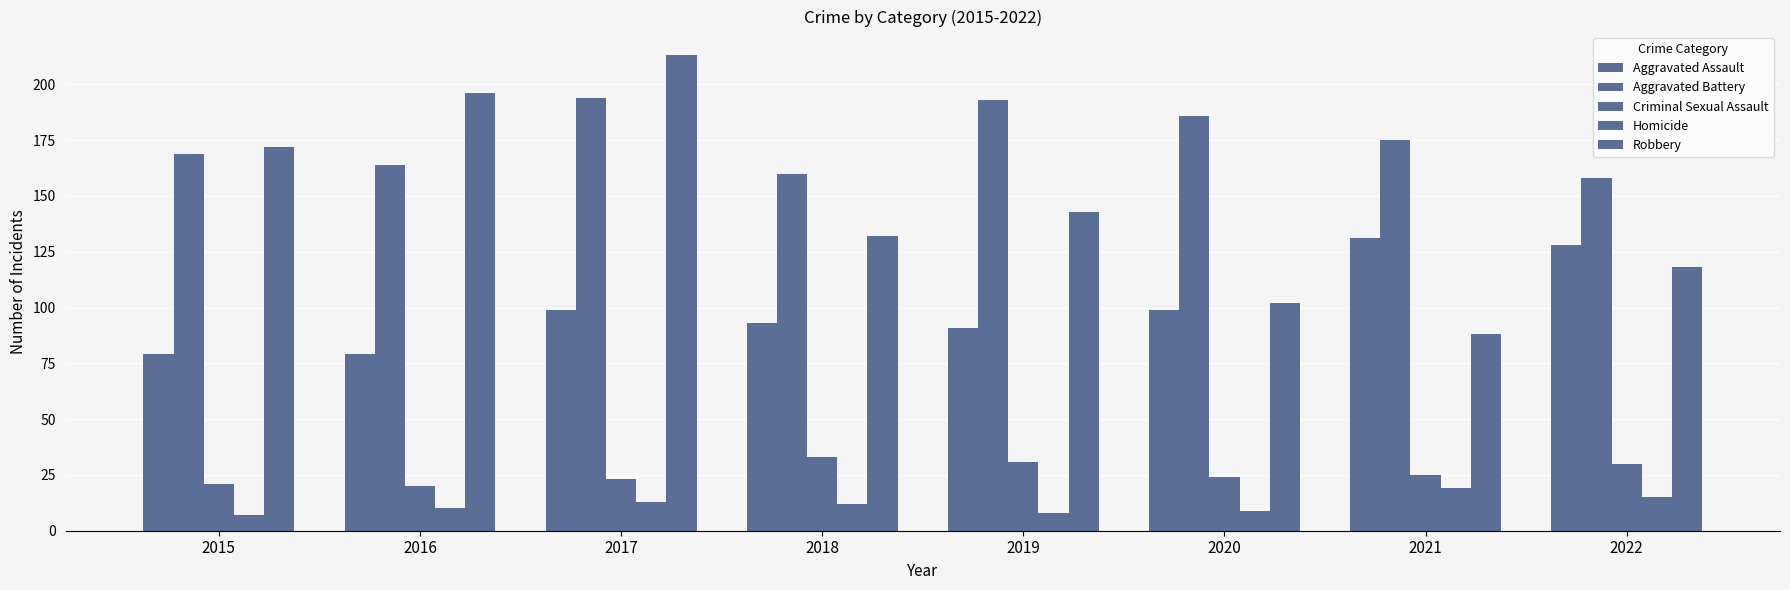

Where is Criminal Sexual Assault nearest to the value 26?

2021